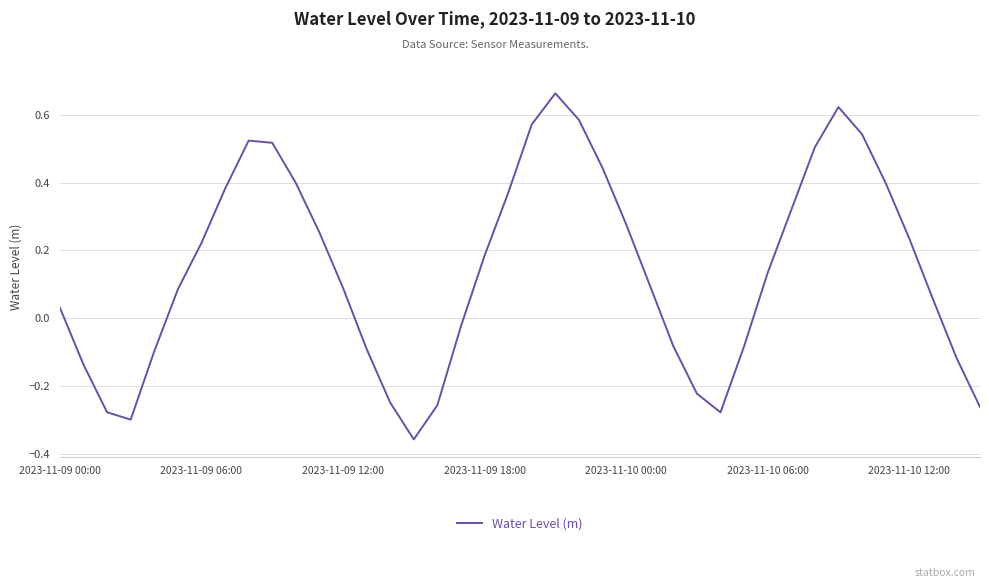

What is the difference between the maximum and minimum values?

1.0